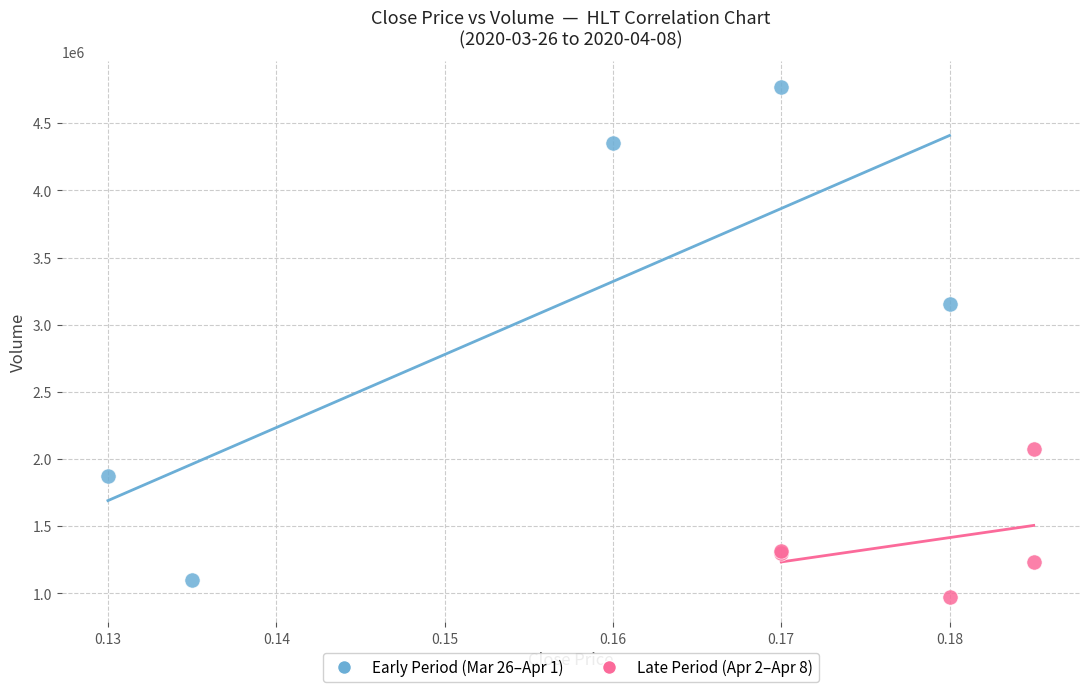

Which series reaches the maximum Y coordinate?

Early Period (Mar 26–Apr 1)